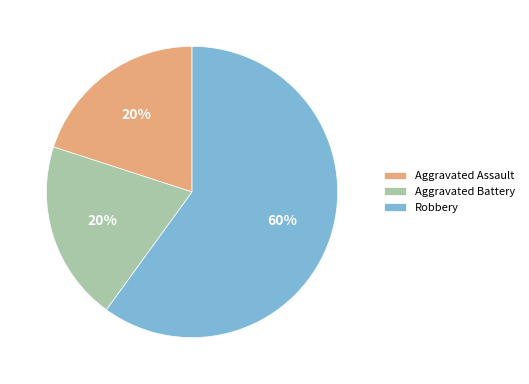

What is the ratio of the value at Aggravated Assault to the value at Aggravated Battery?

1.0